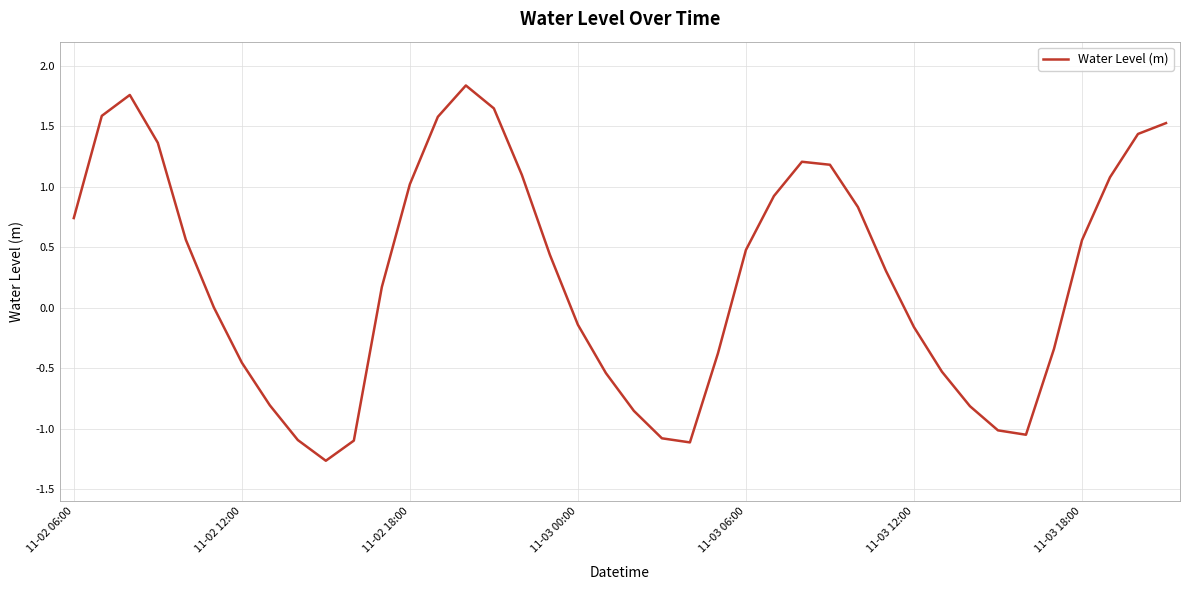

How many lines are shown in the chart?

1